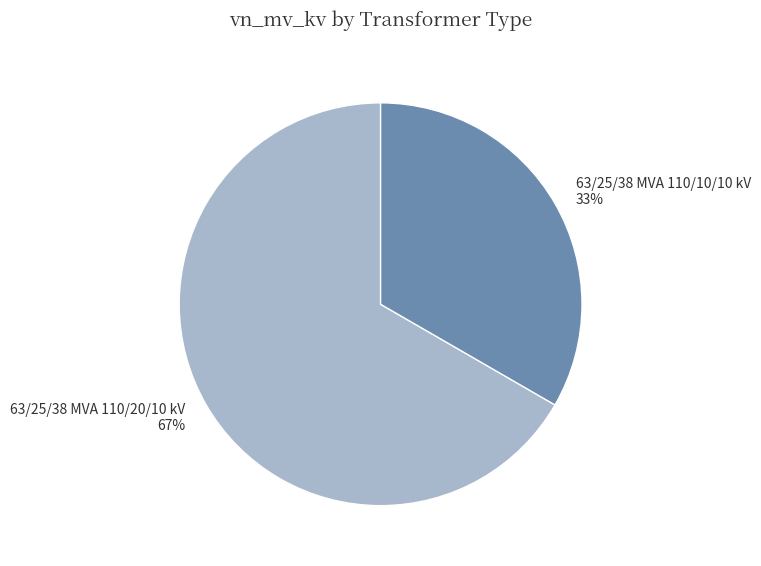

To the nearest percent, what portion does 63/25/38 MVA 110/20/10 kV represent?

67%